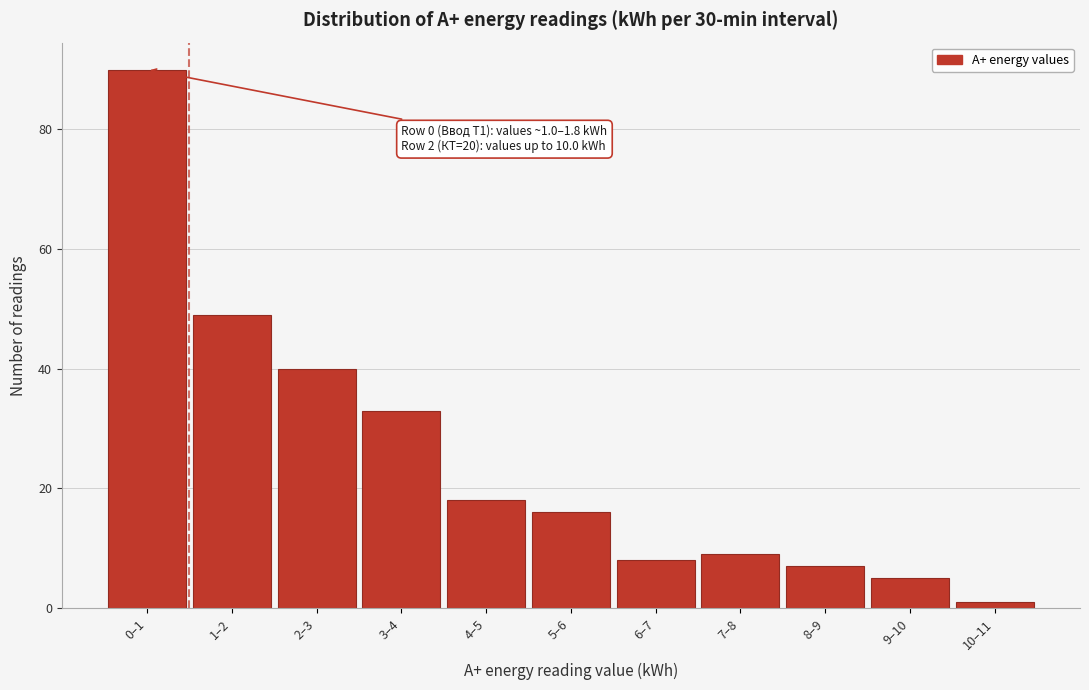

Reading left to right, what are all the values shown in this chart?

0–1=90	1–2=49	2–3=40	3–4=33	4–5=18	5–6=16	6–7=8	7–8=9	8–9=7	9–10=5	10–11=1